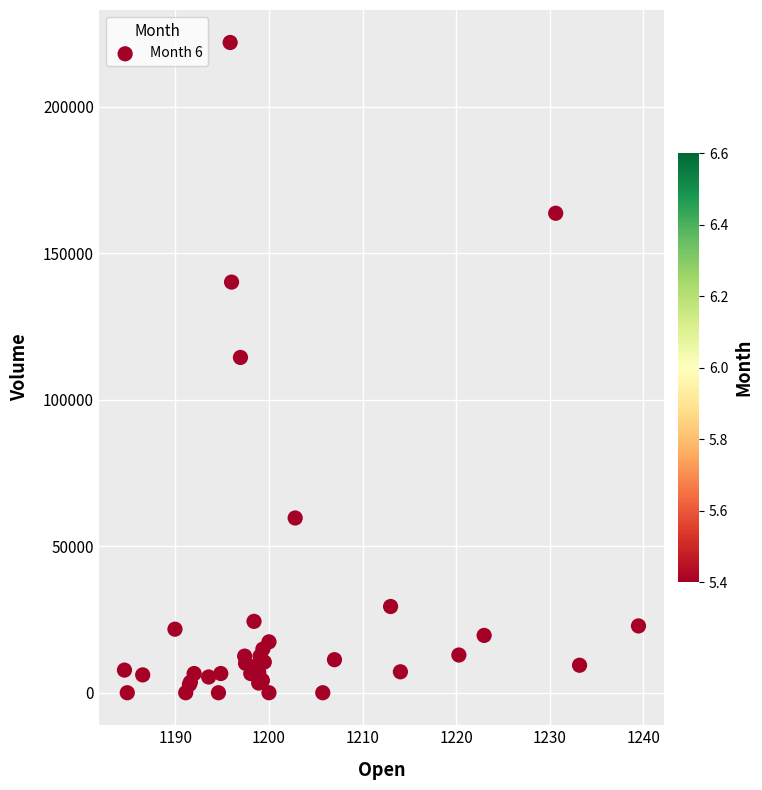

What Y value in the scatter plot is closest to 110963?

114441